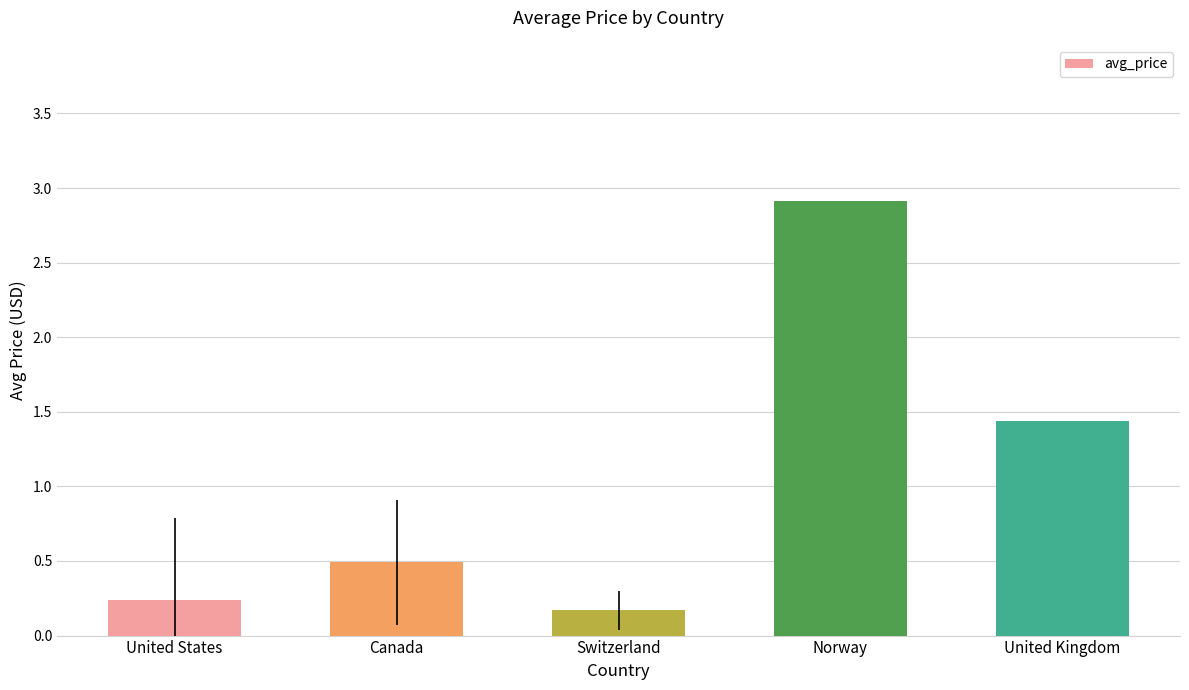

What is the average value?

1.1